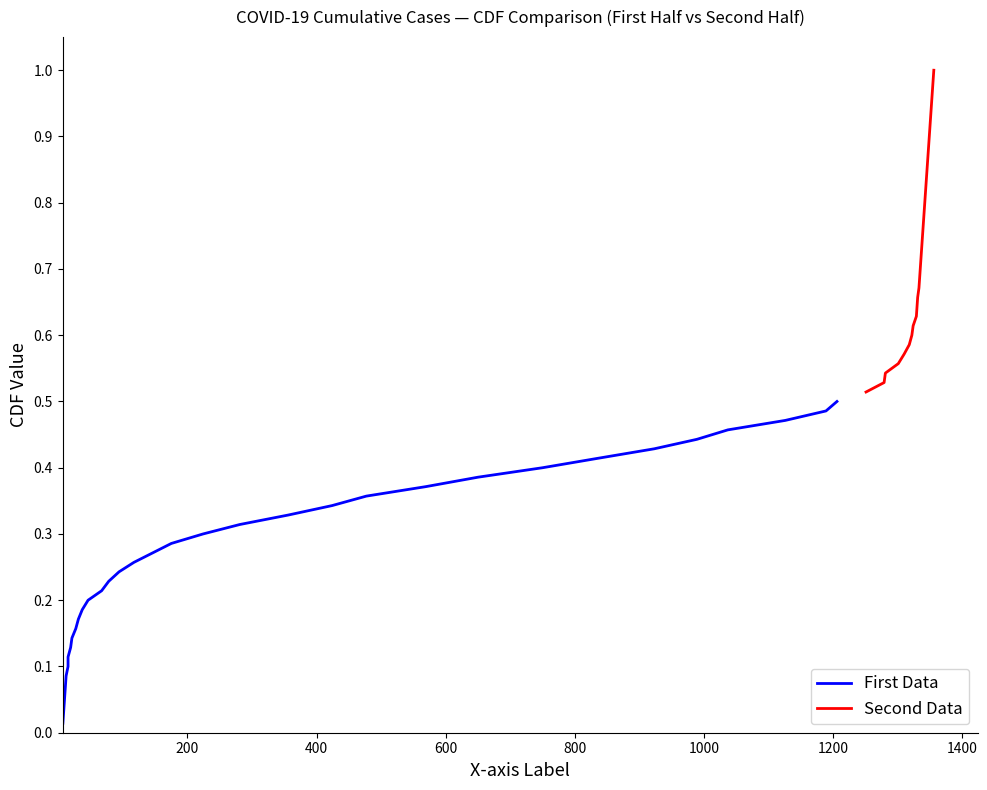

True or false: First Data and Second Data intersect in this chart.

False